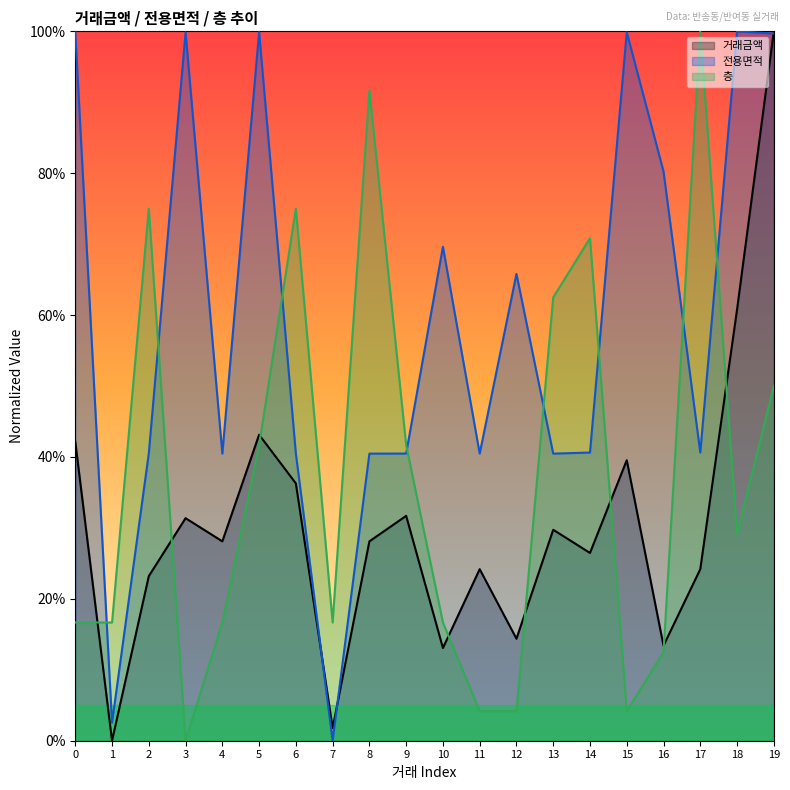

What is the difference between the maximum and minimum values in the 층 series?

100.0